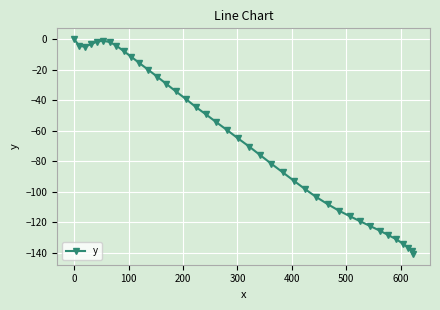

How many data points are above -59?

19